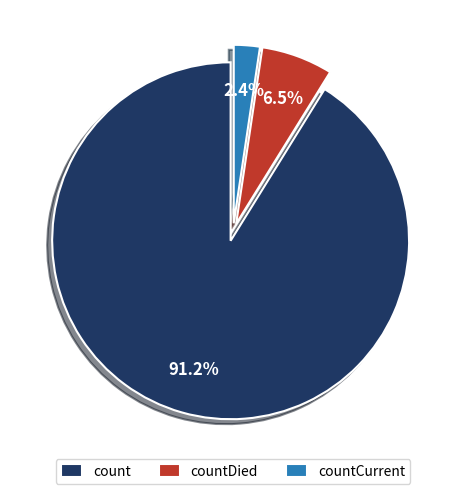

What is the smallest slice in the pie chart?

countCurrent